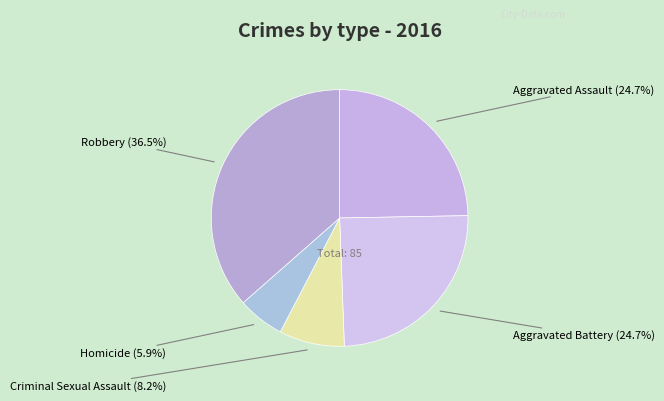

Count the number of slices in the pie.

5